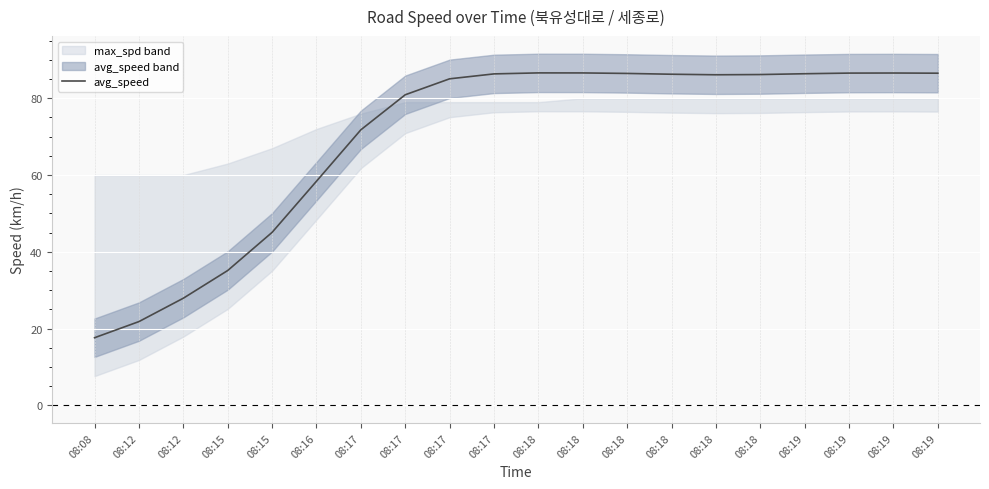

How many values are below 86?

9